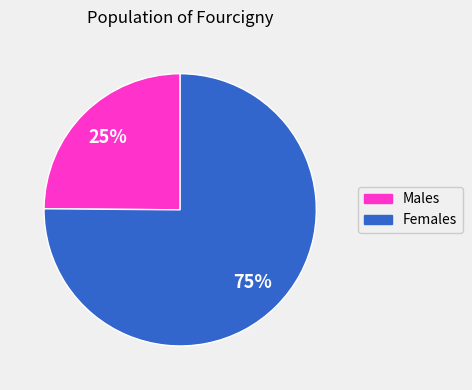

To the nearest percent, what is the average slice percentage?

50%